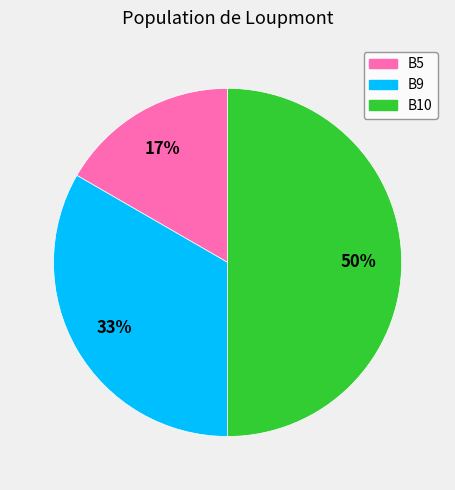

Do B5 and B10 together represent more than half of the pie?

Yes